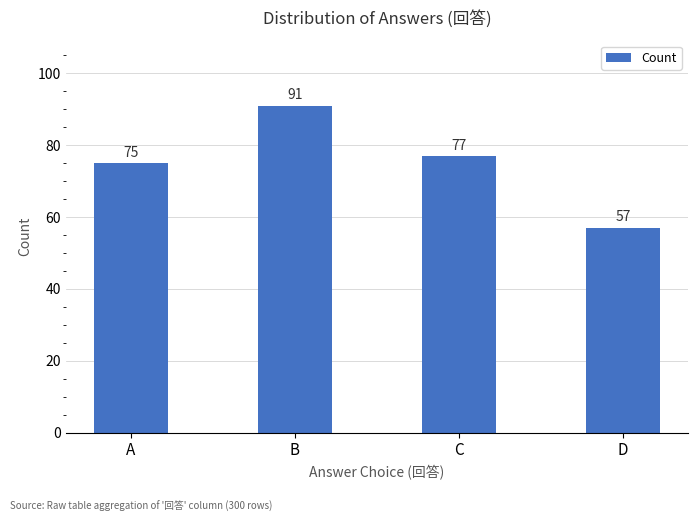

What is the value of the 1st bar from the left?

75